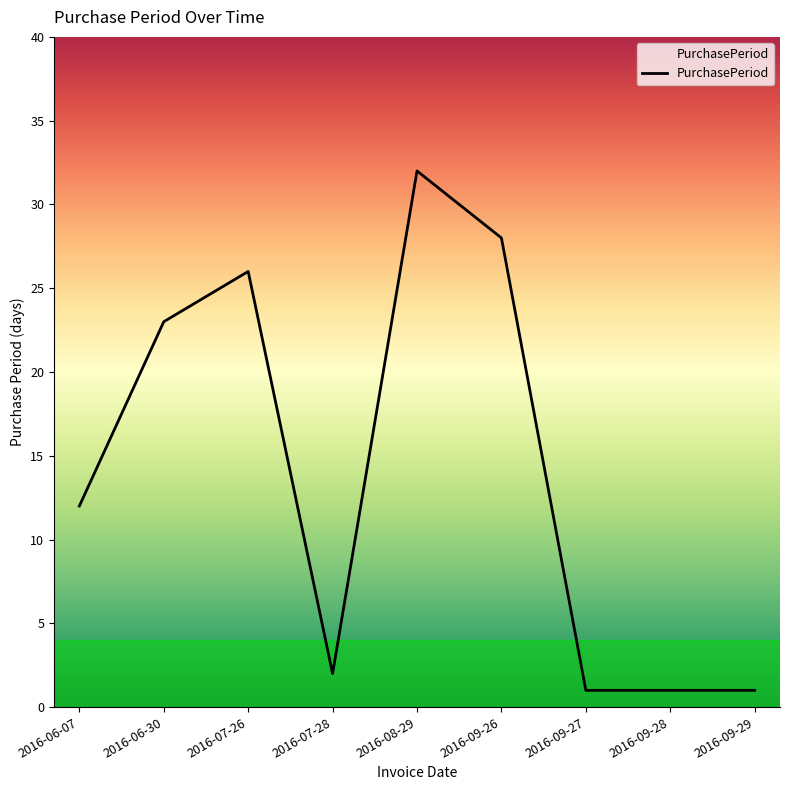

Where is the data nearest to the value 16?

2016-06-07